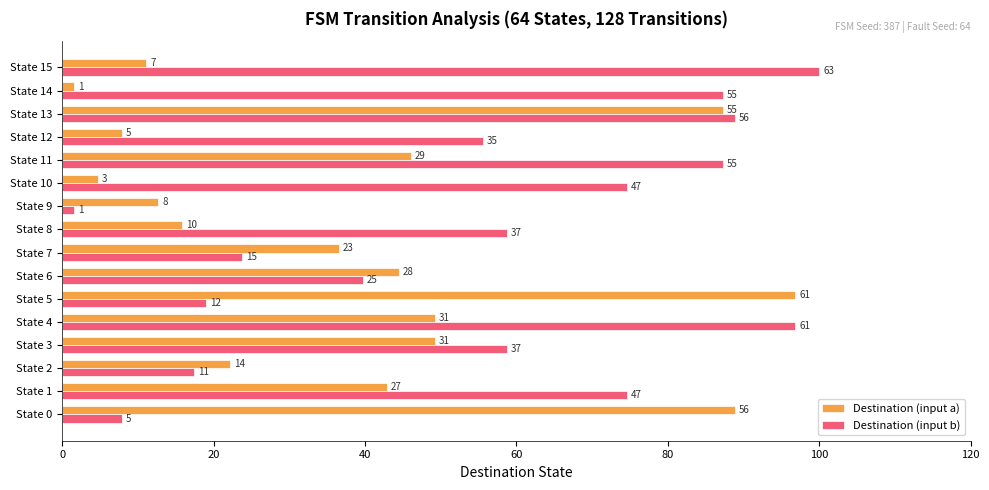

Which label corresponds to the smallest value in the chart?

State 14